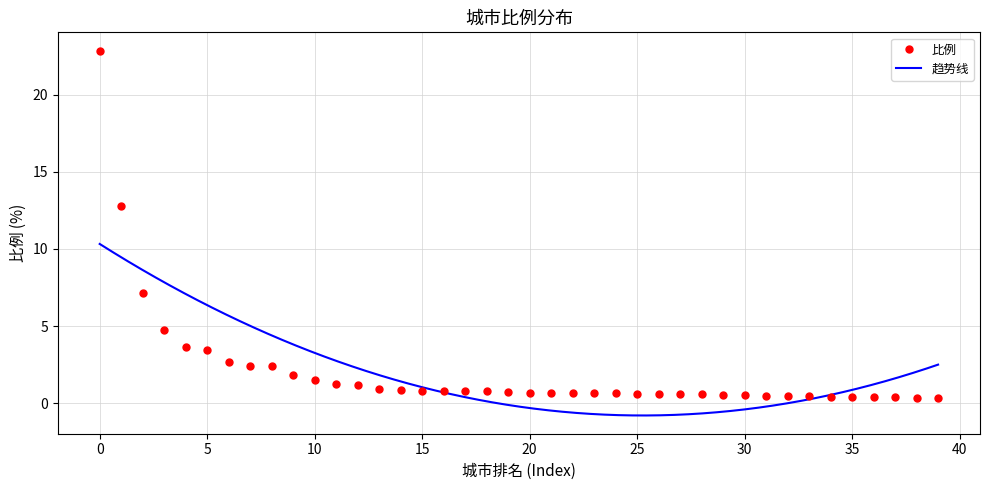

Between 35 and 9, which is larger?

9